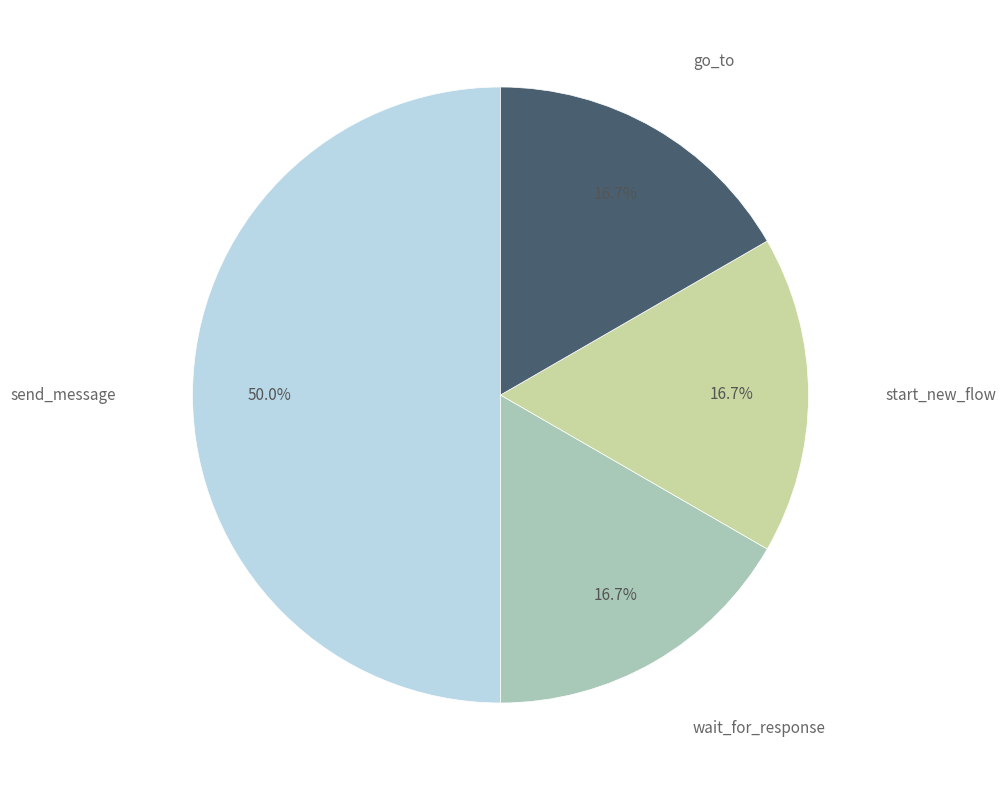

Does wait_for_response account for over 50% of the chart?

No